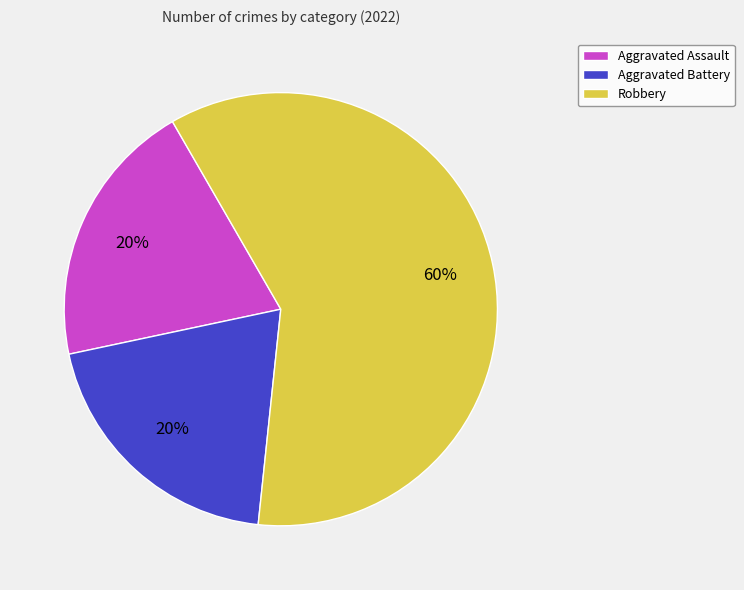

What is the majority slice?

Robbery